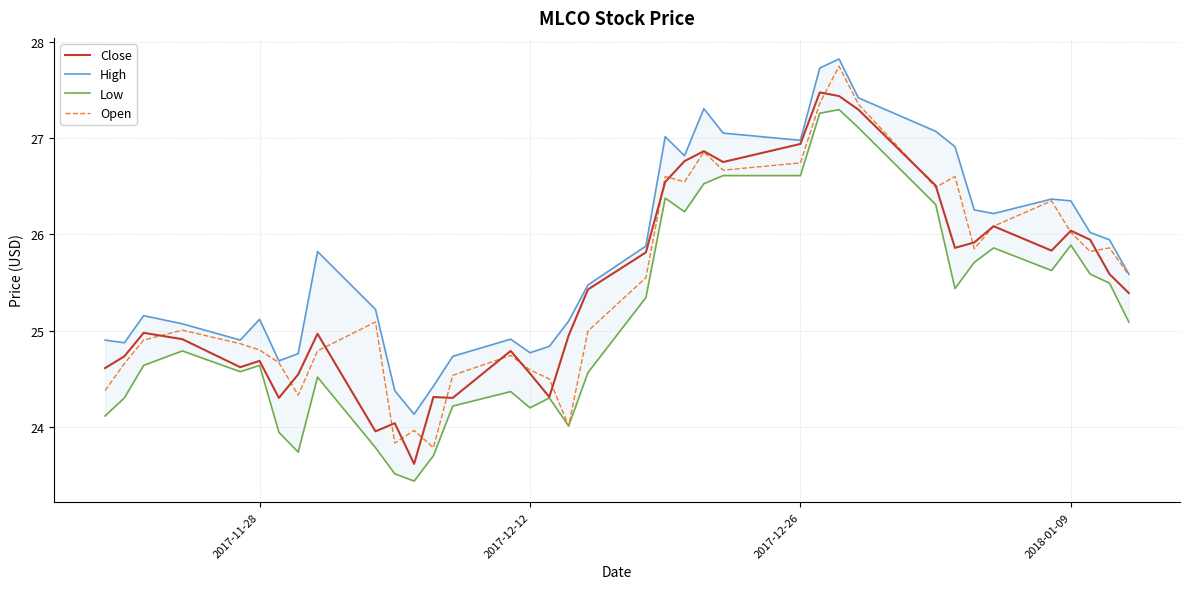

Rank the series by their maximum value, from highest to lowest.

High, Open, Close, Low